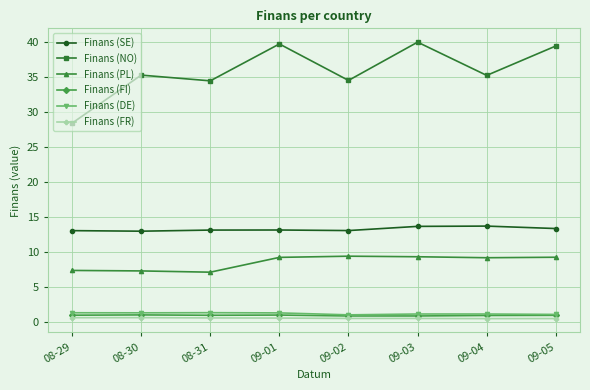

Count the number of categories in the chart.

8